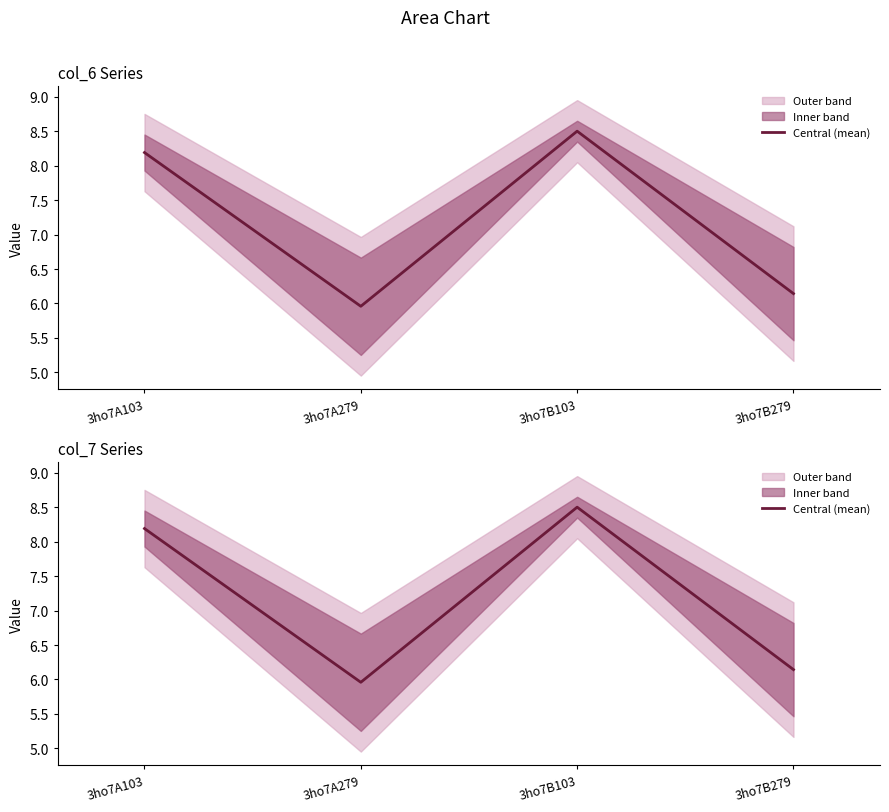

The value at 3ho7A279 is 6.0. True or false?

True